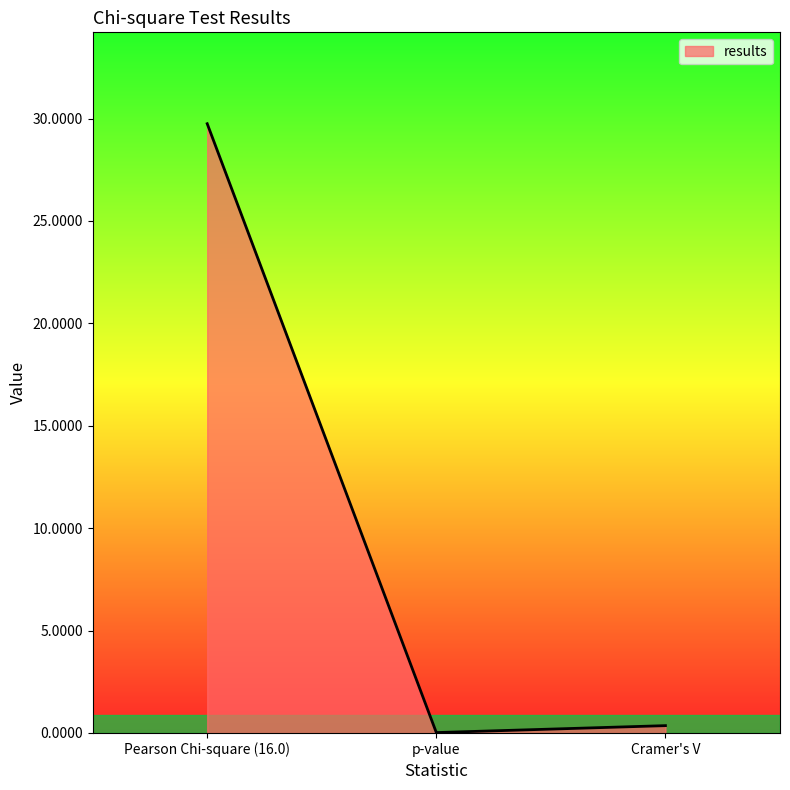

At which category does the chart reach its peak across all series?

Pearson Chi-square (16.0)